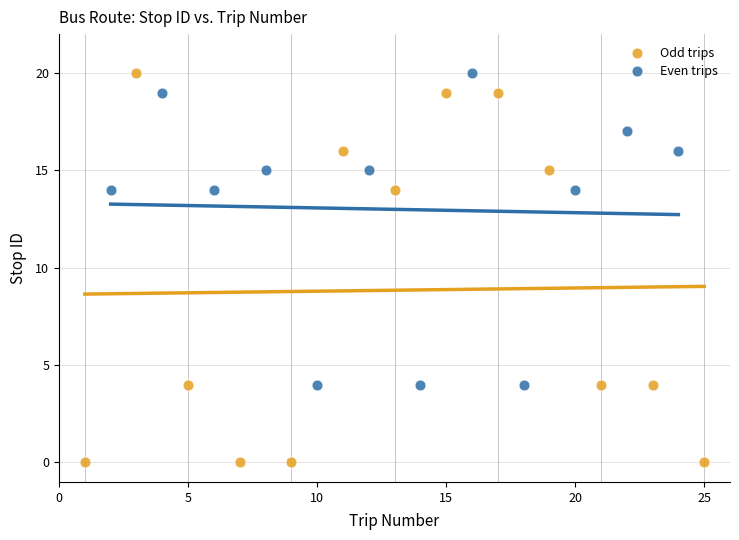

Which series contains the lowest Y value?

Odd trips